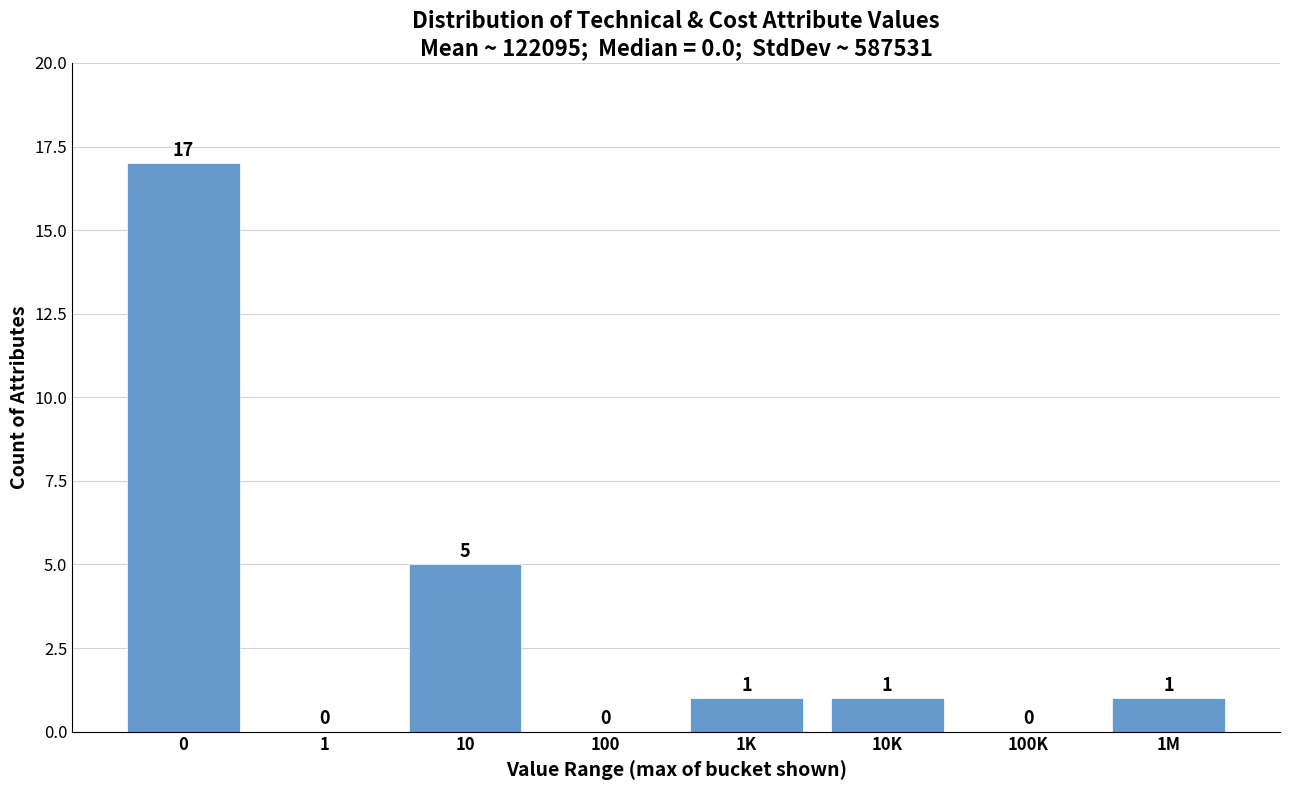

Reading left to right, transcribe all the data shown in this chart.

0=17	1=0	10=5	100=0	1K=1	10K=1	100K=0	1M=1